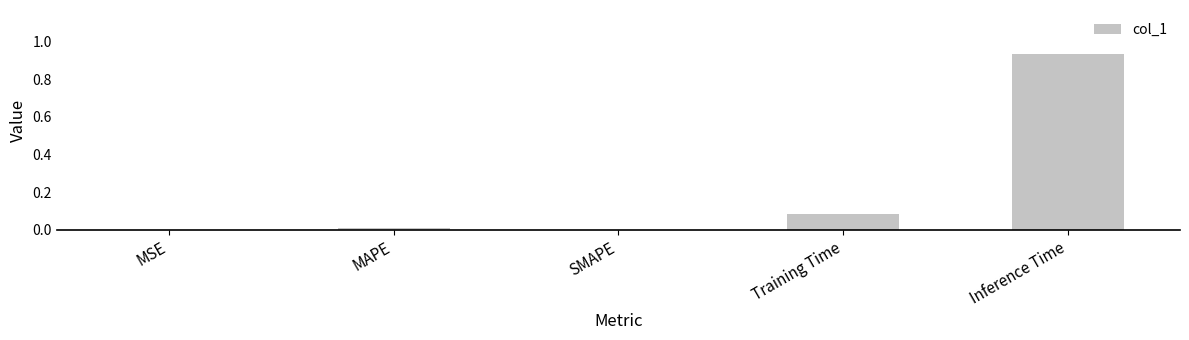

What is the sum of all values?

1.0